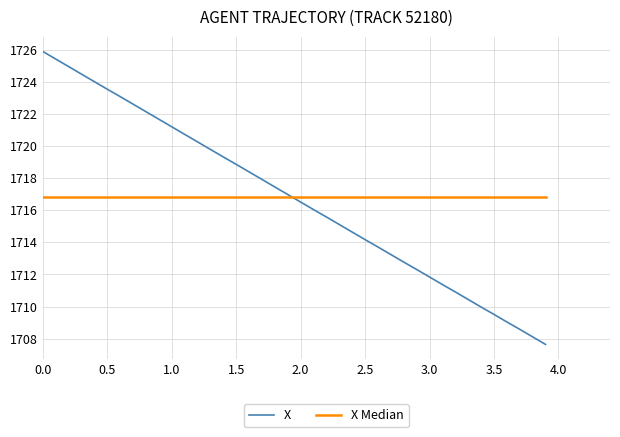

Count the number of categories in the chart.

40